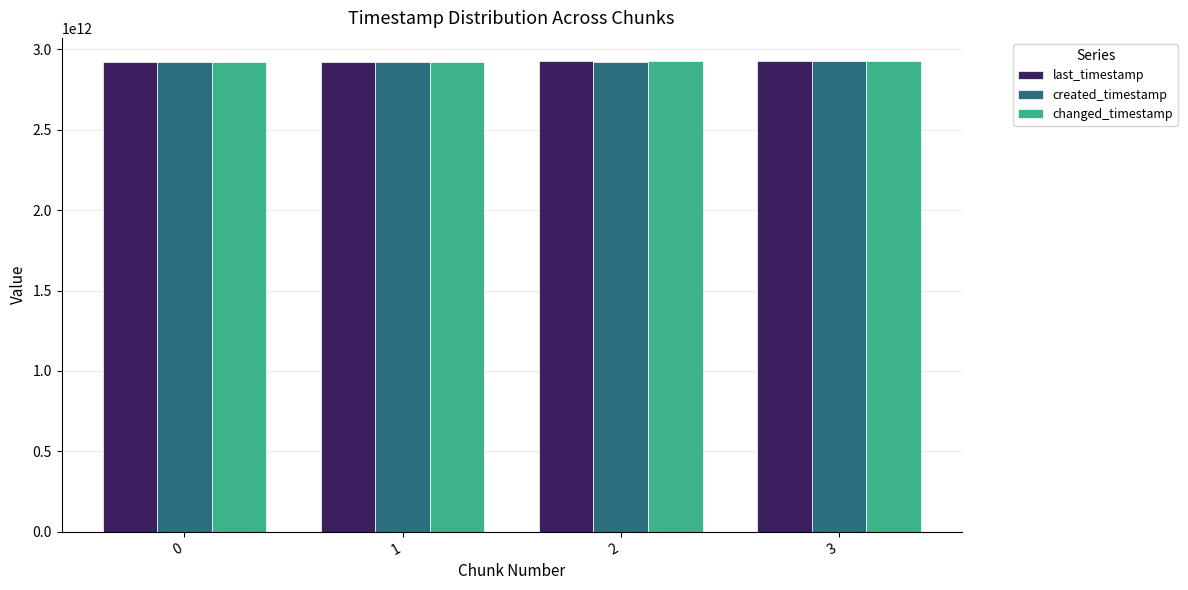

What is the lowest value of the changed_timestamp series?

2923492649858